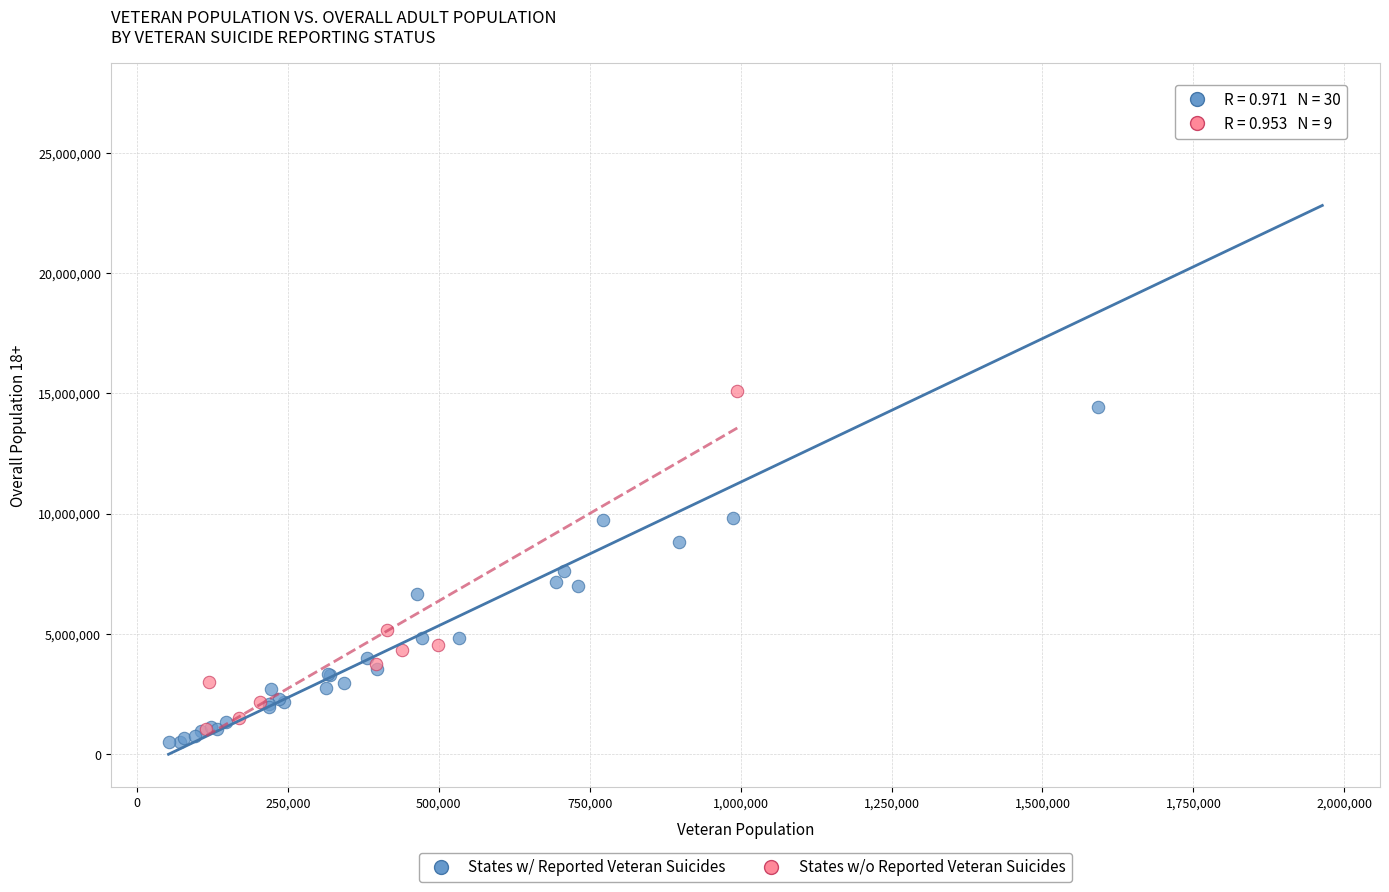

Which series contains the highest Y value?

States w/ Reported Veteran Suicides